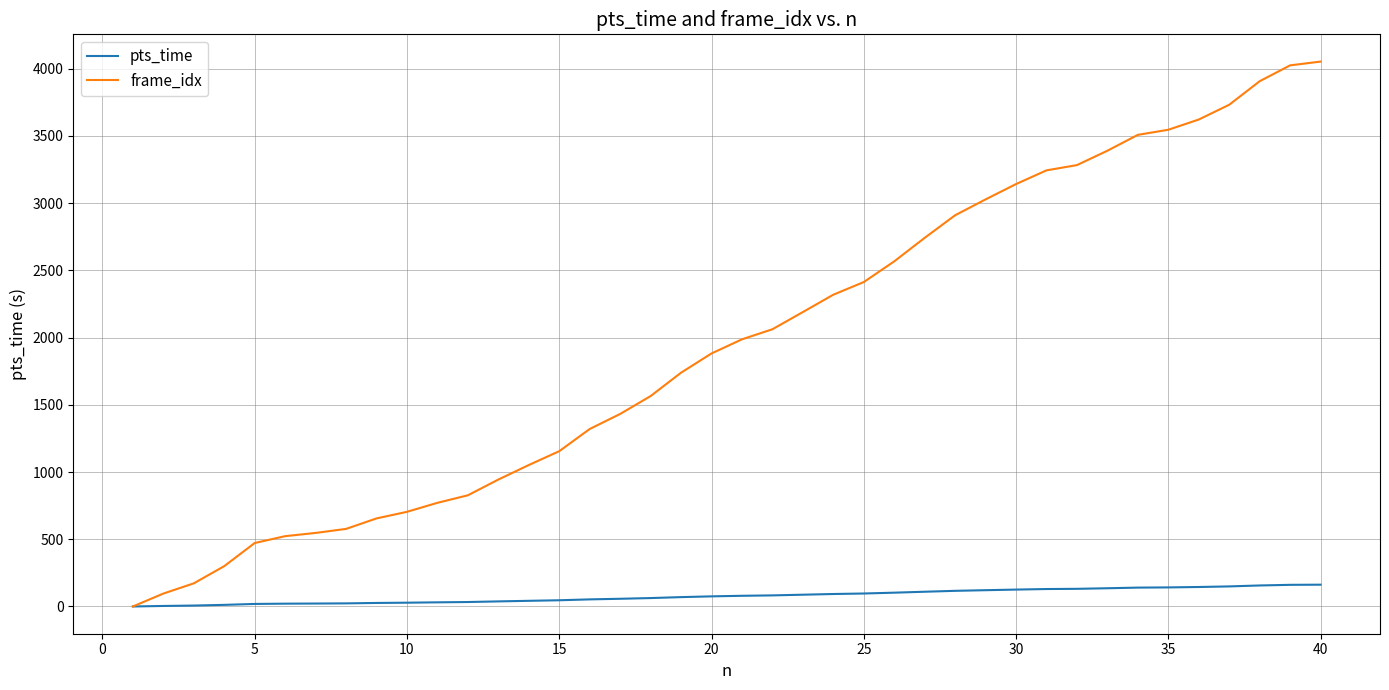

List the series in order of their peak value, highest first.

frame_idx, pts_time